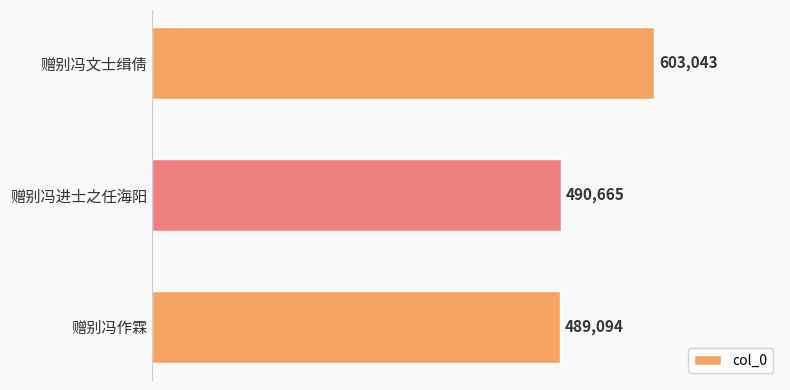

What is the approximate value at 赠别冯作霖?

489094